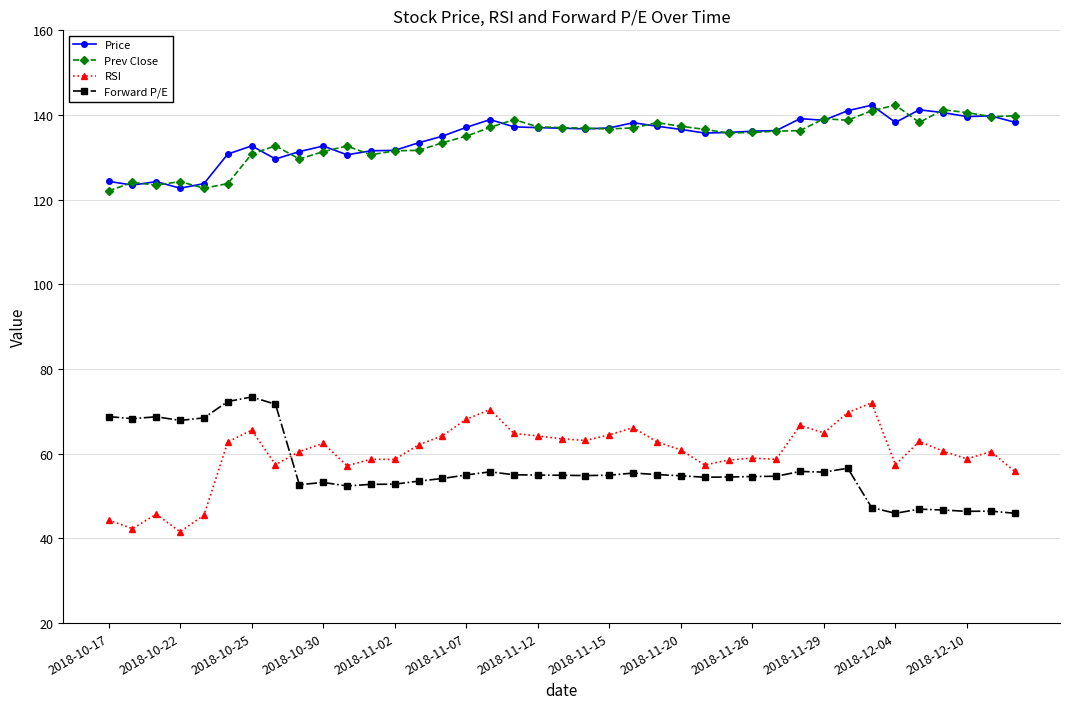

Which series has the widest spread of values?

RSI